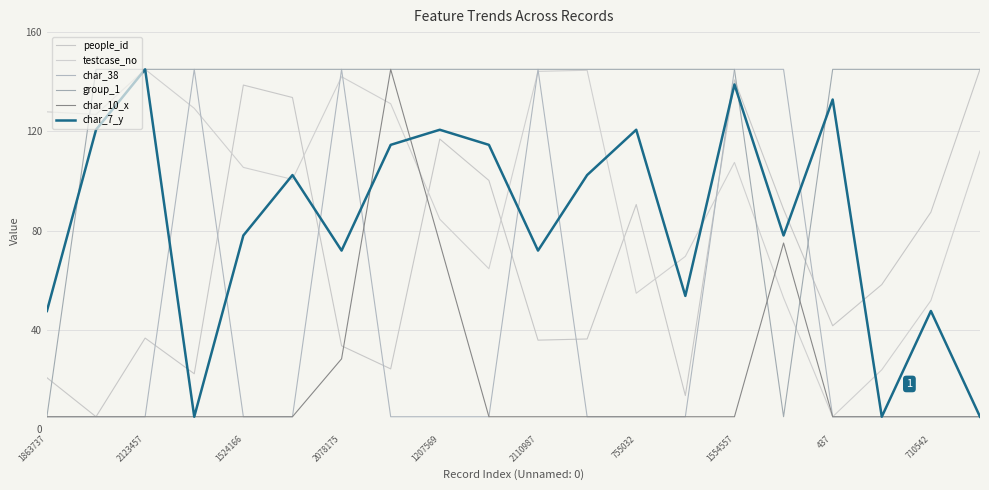

What is the minimum value for testcase_no?

5.0